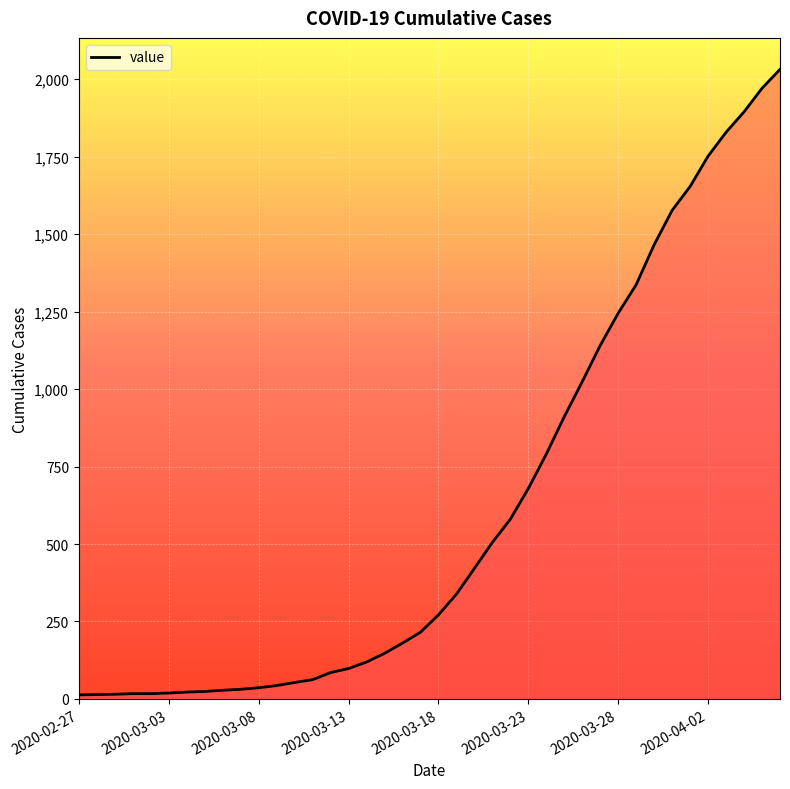

What is the maximum value shown in the chart?

2032